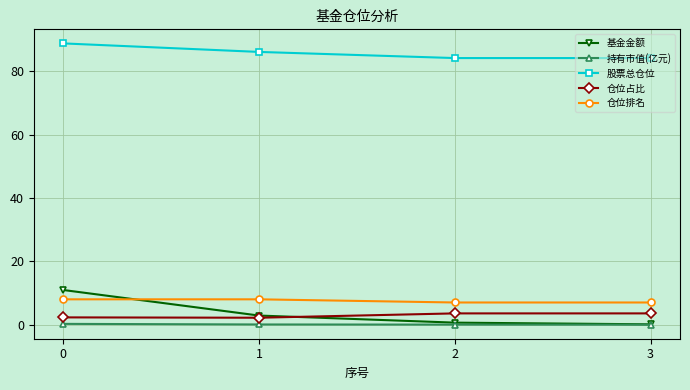

What are all the series names shown in the legend?

基金金额, 持有市值(亿元), 股票总仓位, 仓位占比, 仓位排名